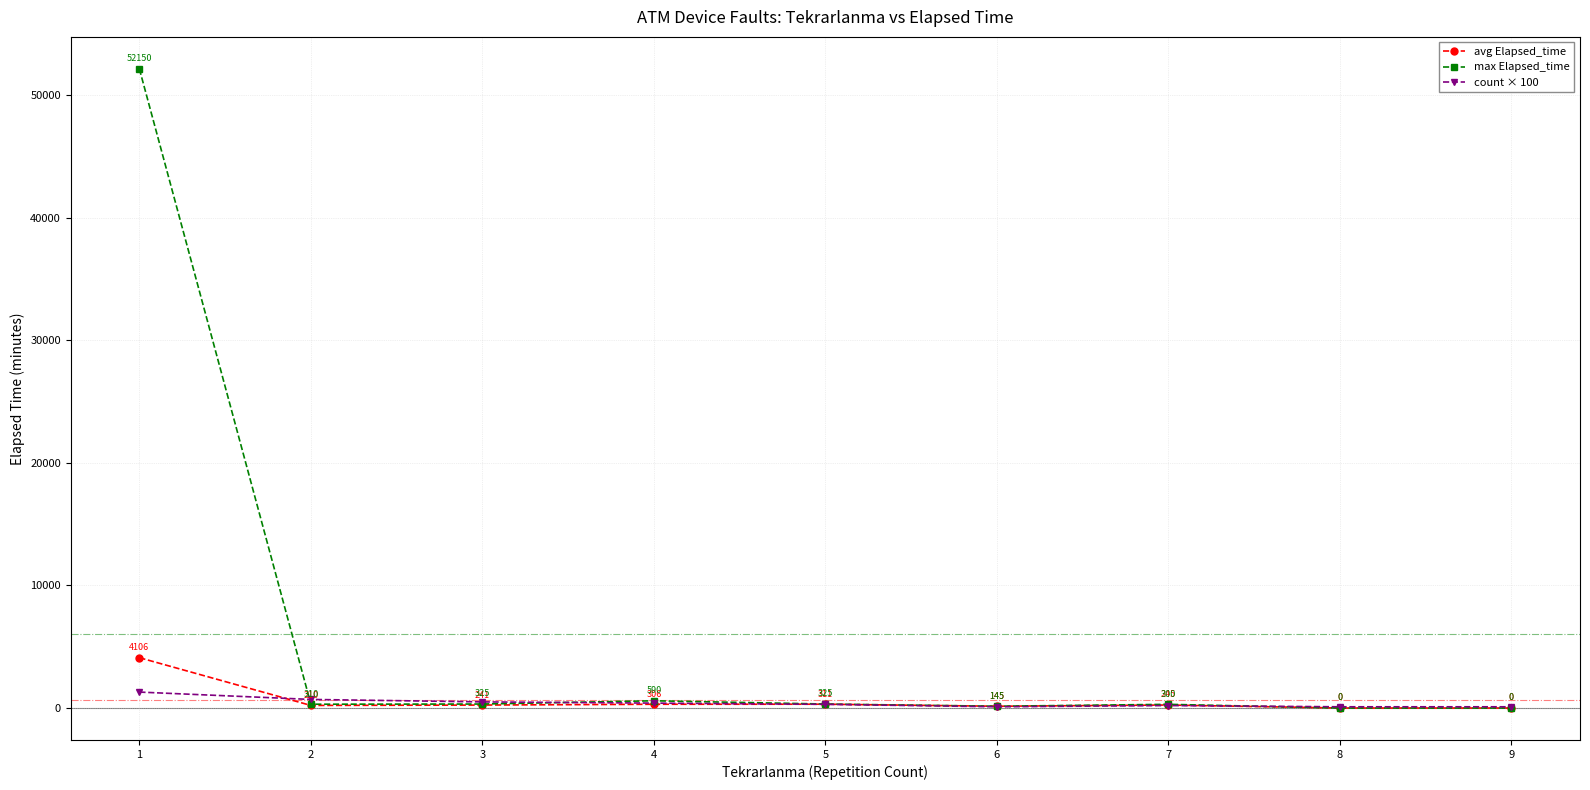

List the series in order of their peak value, lowest first.

count × 100, avg Elapsed_time, max Elapsed_time